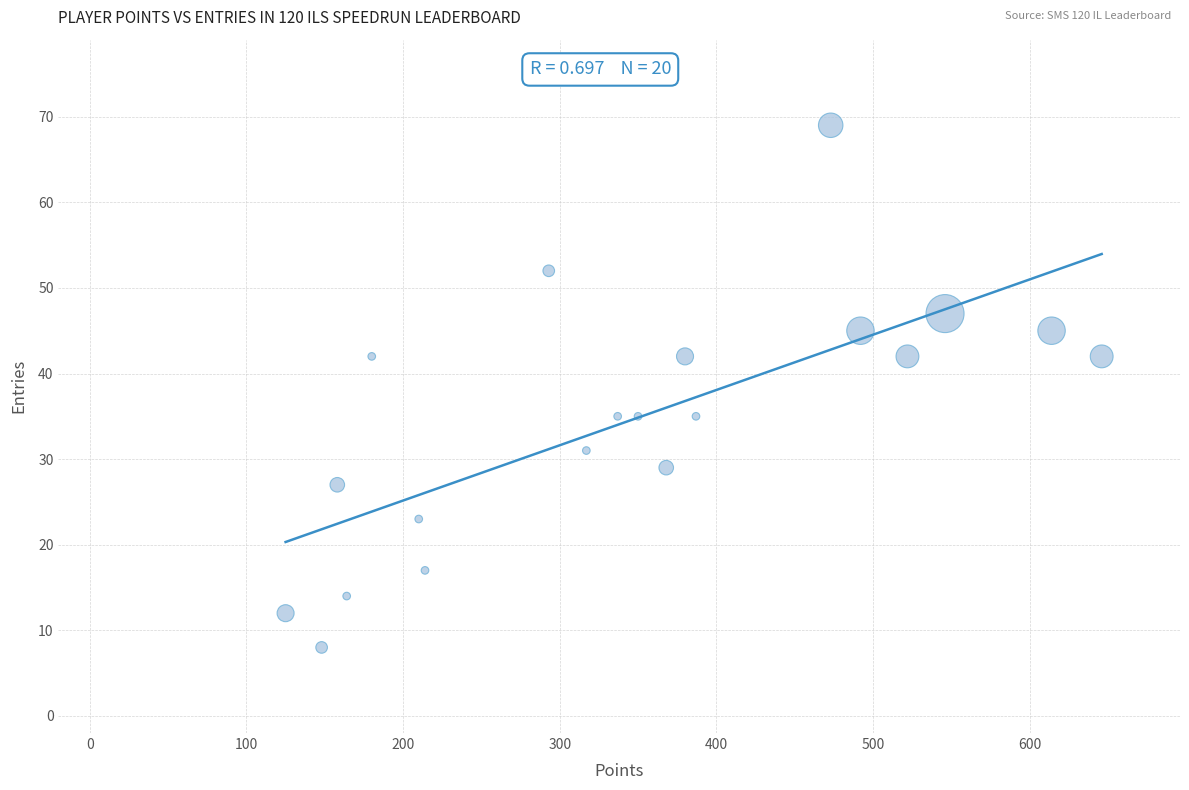

What is the range of X values (max minus min)?

521